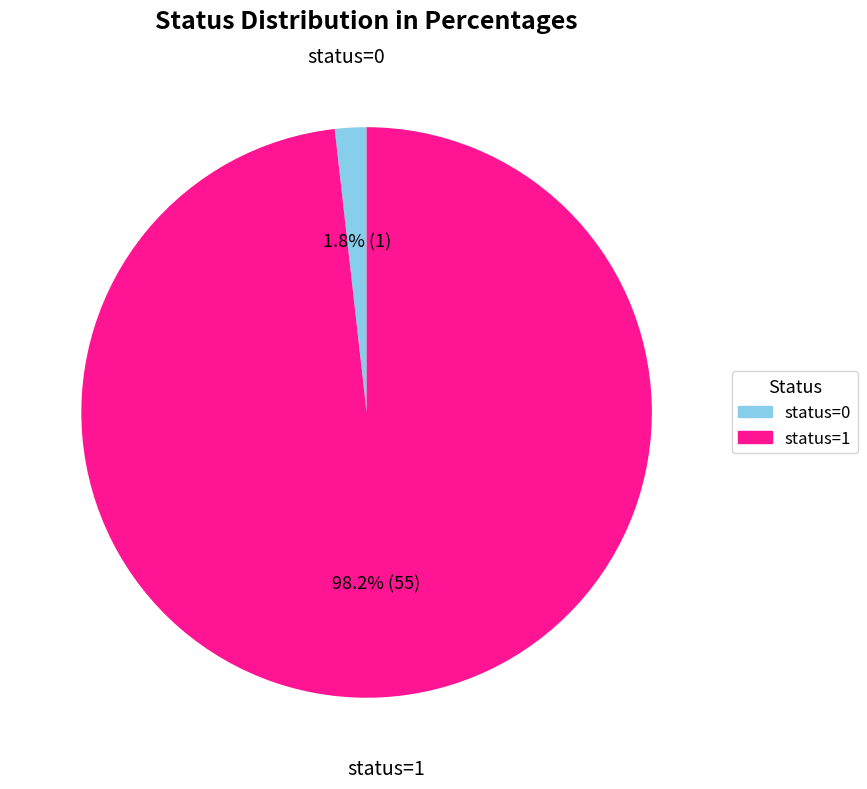

Is the sum of status=1 and status=0 greater than half?

Yes